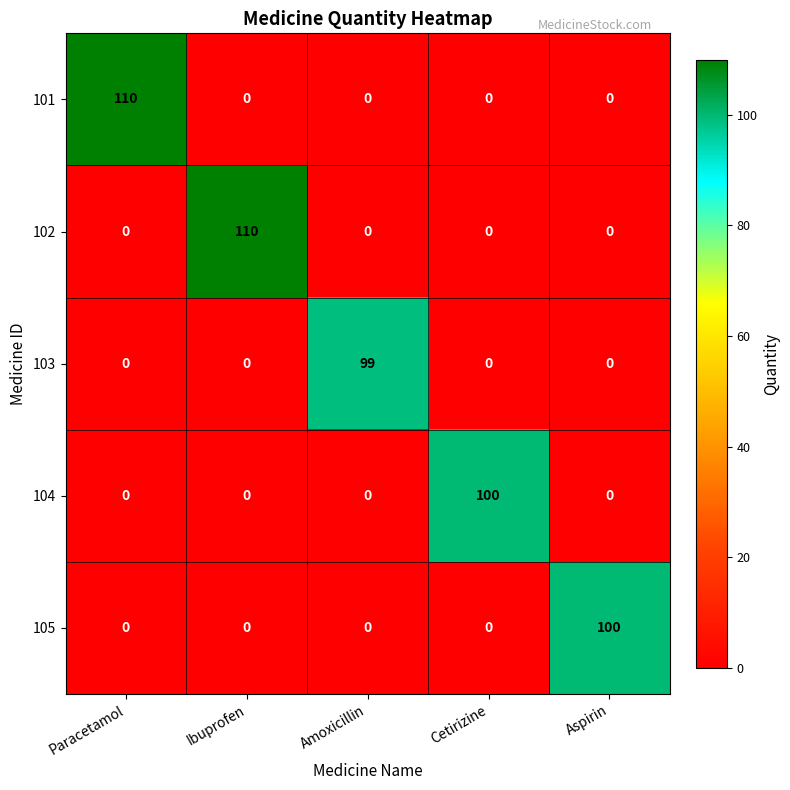

What is the difference between the highest and lowest values at Ibuprofen?

110